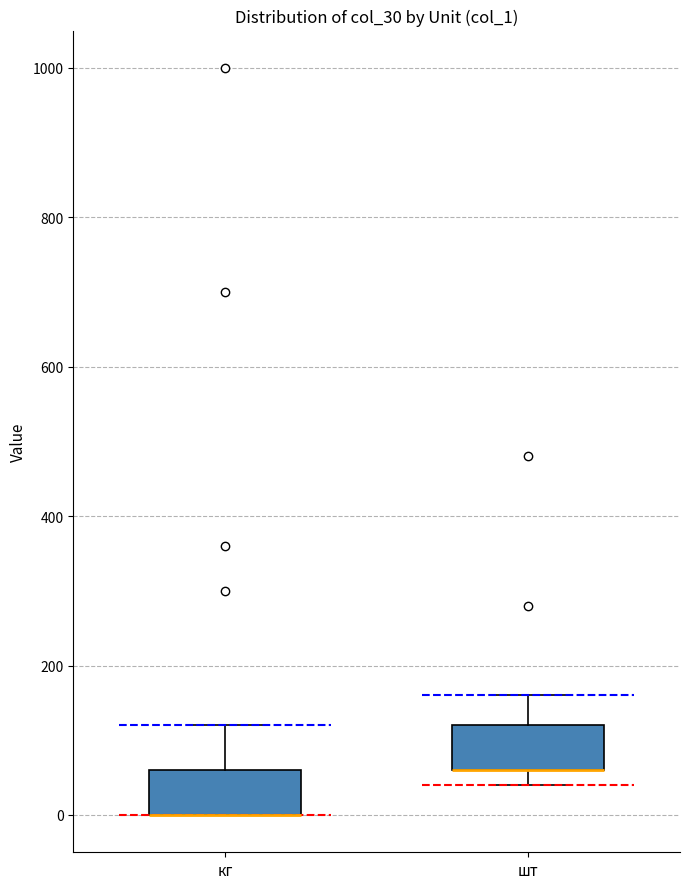

Where is the lower edge of the box for шт on the y-axis? The values are not printed on the chart, so give them approximately, as read against the axis.

60